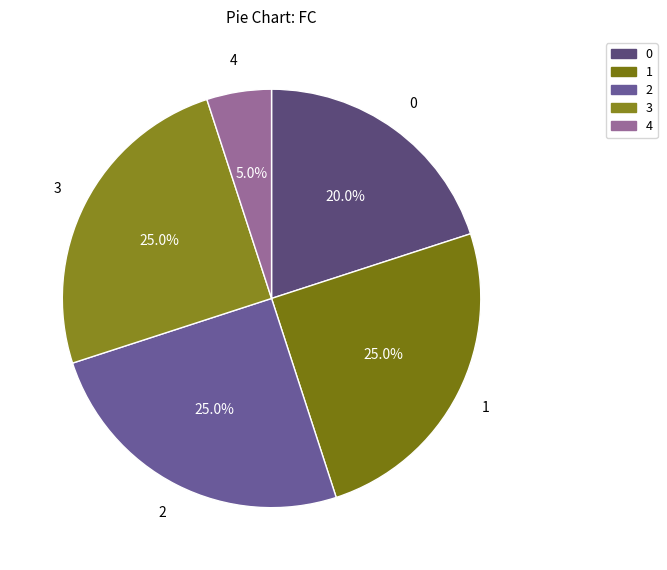

How many segments does this pie chart have?

5